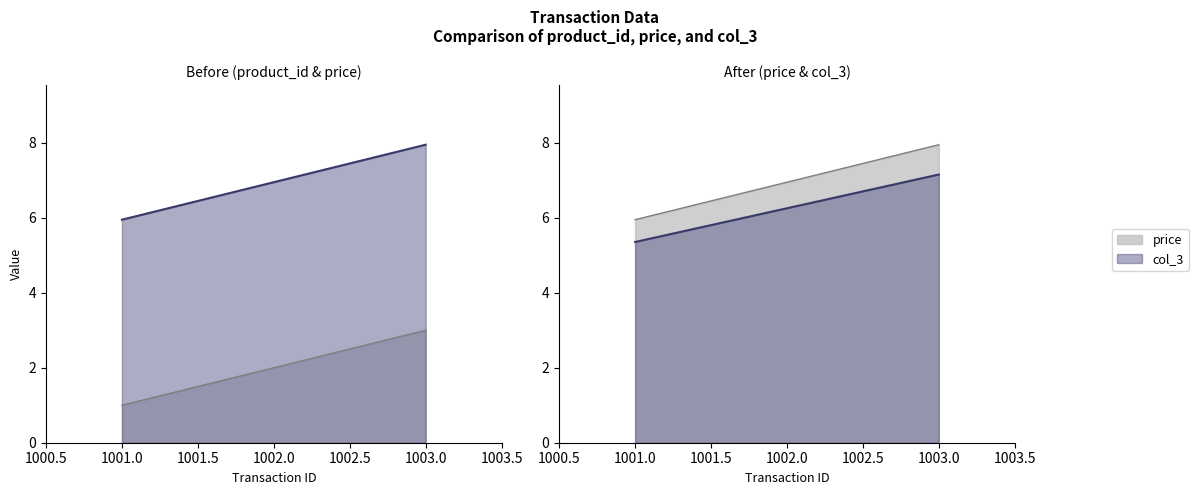

At how many categories does at least one series exceed 3?

3